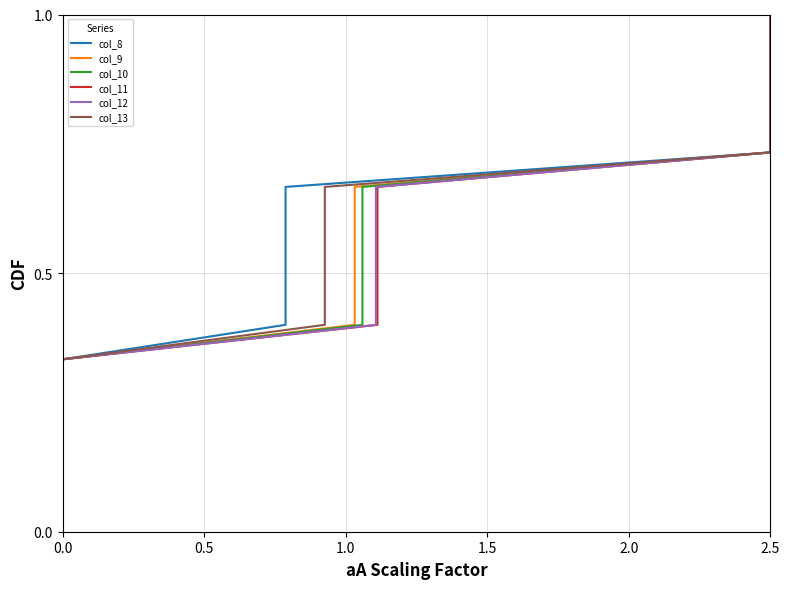

Is the value of col_9 at 8 greater than the value of col_12 at 0.5?

Yes